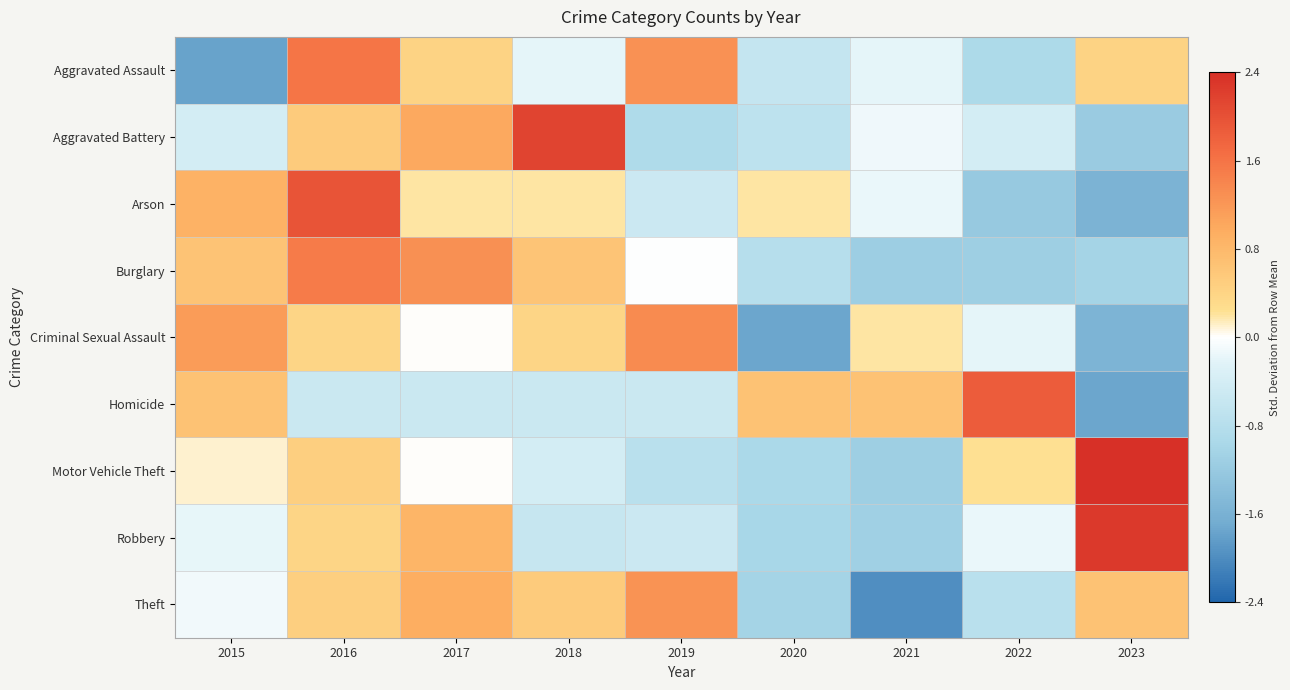

What is the spread (max minus min) of values at 2015?

2.9